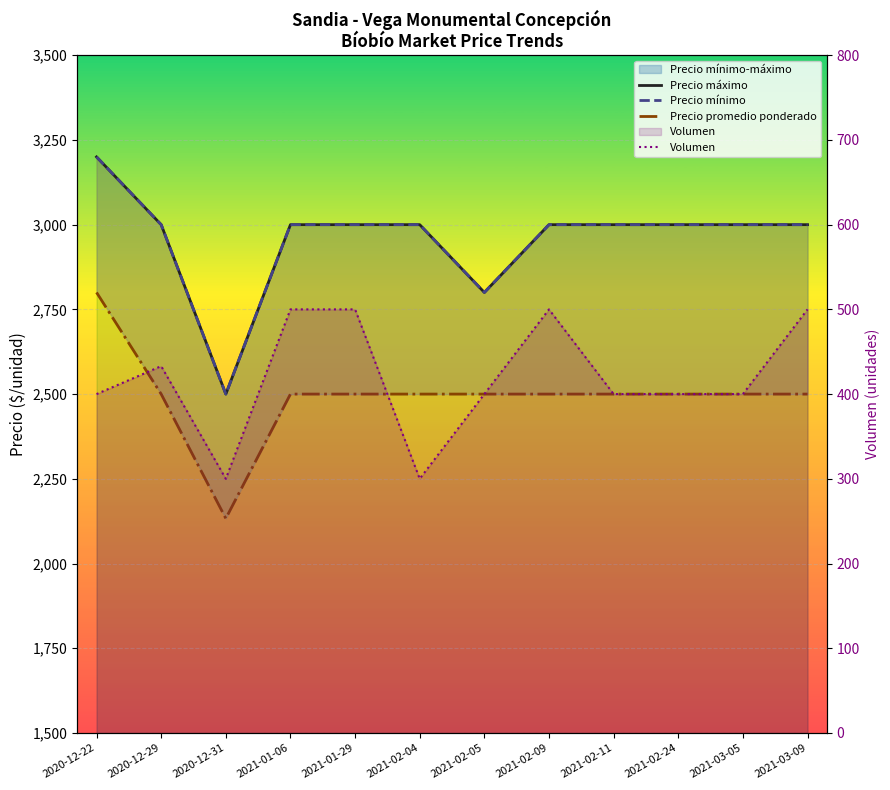

The Volumen series shows 78 at 2021-02-04. True or false?

False